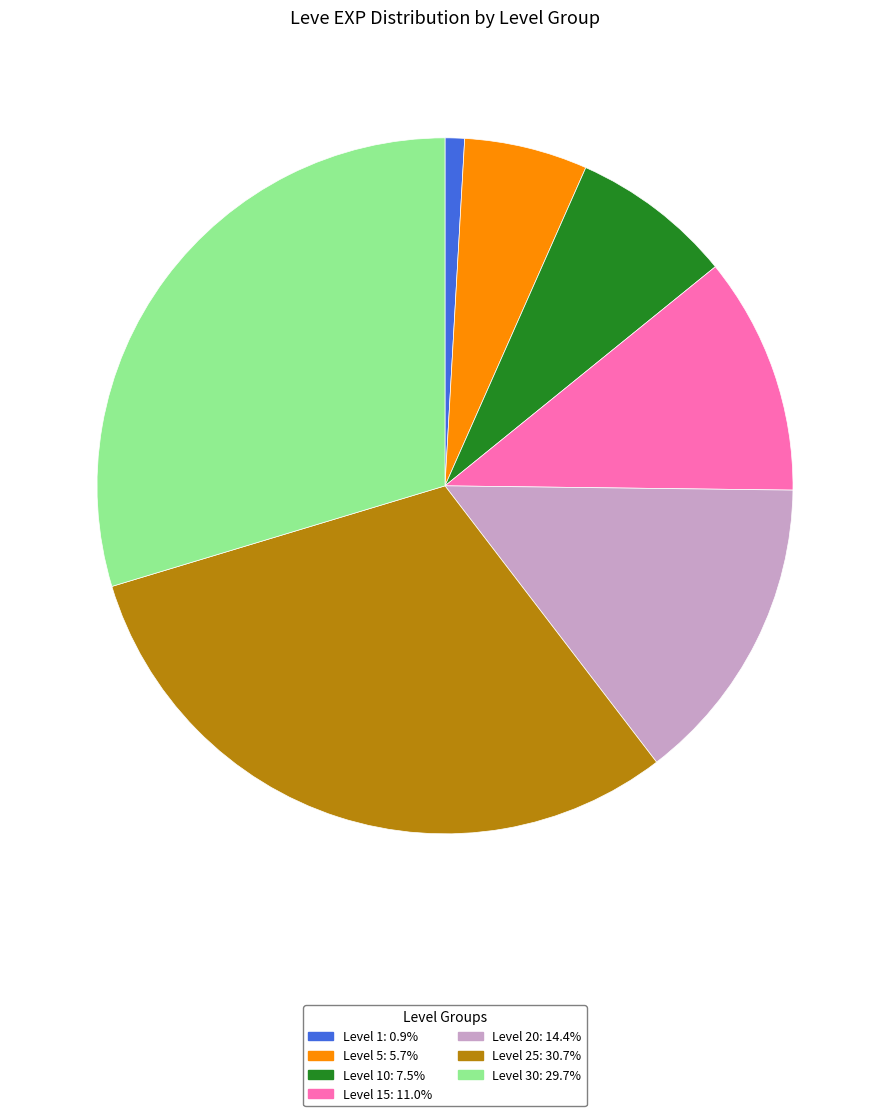

Approximately how many times larger is the value at Level 15: 11.0% compared to Level 10: 7.5%?

1.5